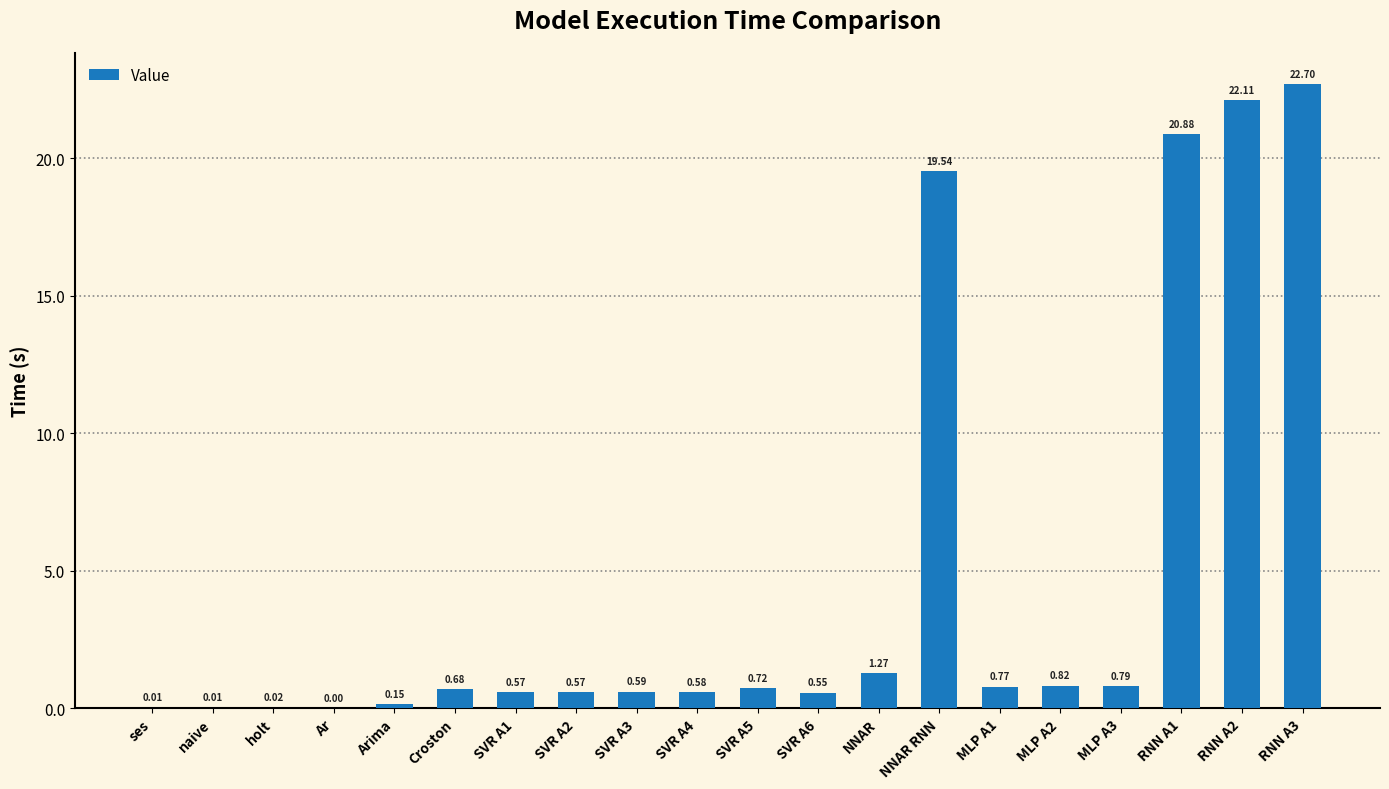

Between SVR A2 and RNN A3, which is larger?

RNN A3